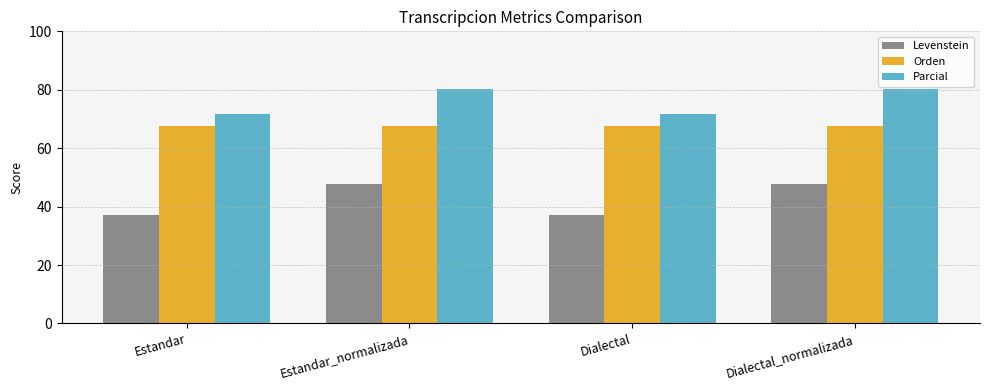

At which label does Levenstein first exceed 47?

Estandar_normalizada